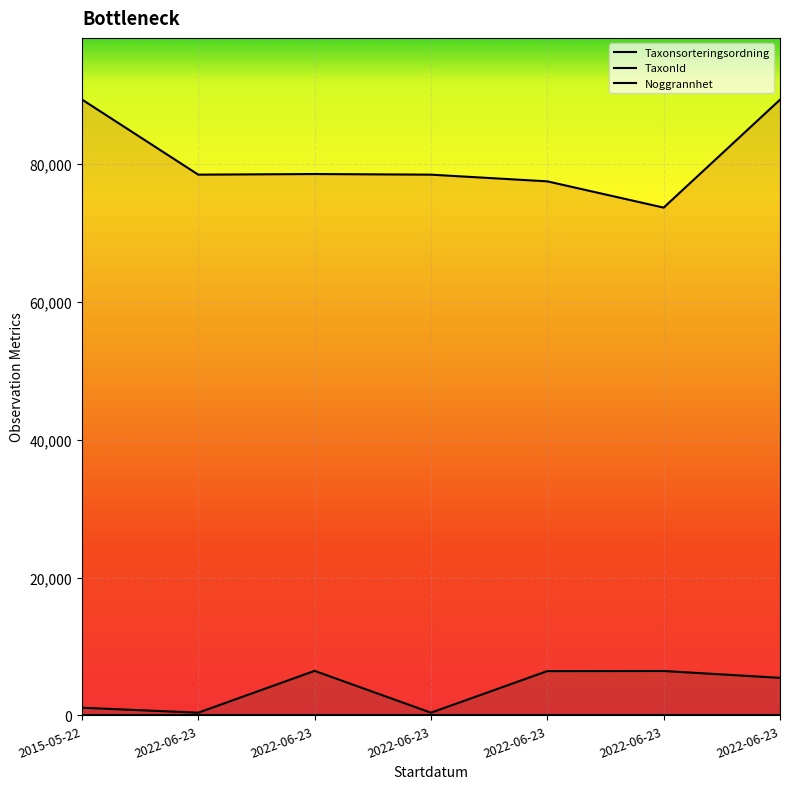

Which series has the largest total across all categories?

Taxonsorteringsordning